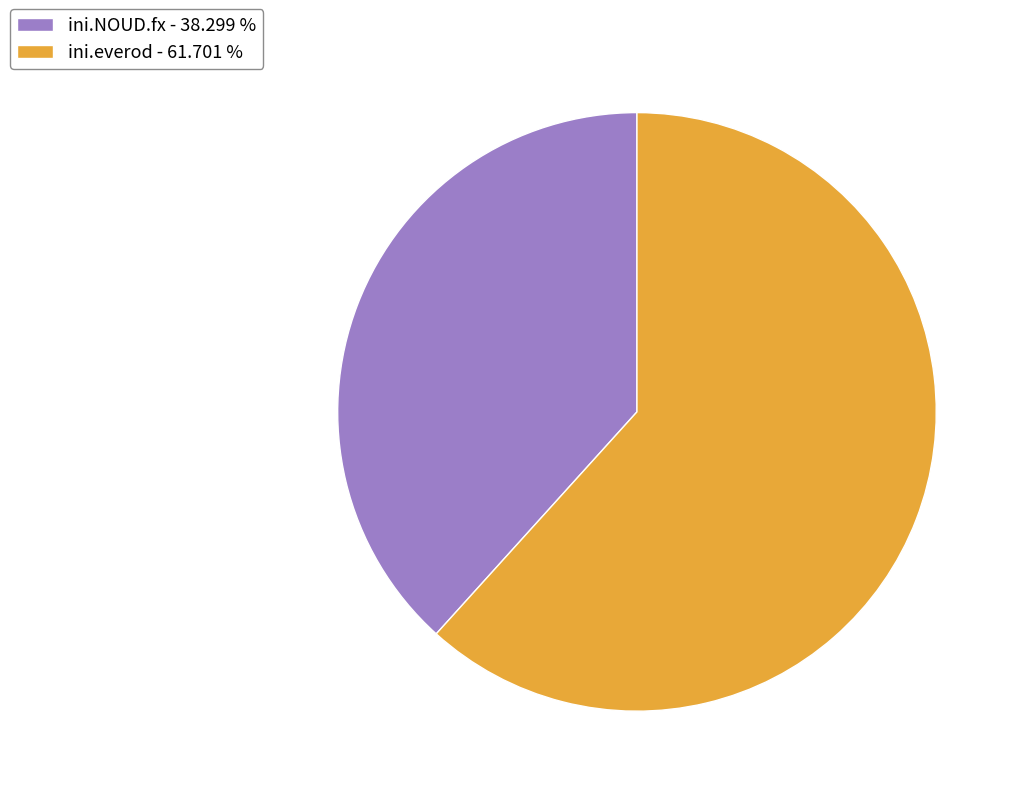

Is the sum of ini.NOUD.fx - 38.299 % and ini.everod - 61.701 % greater than half?

Yes